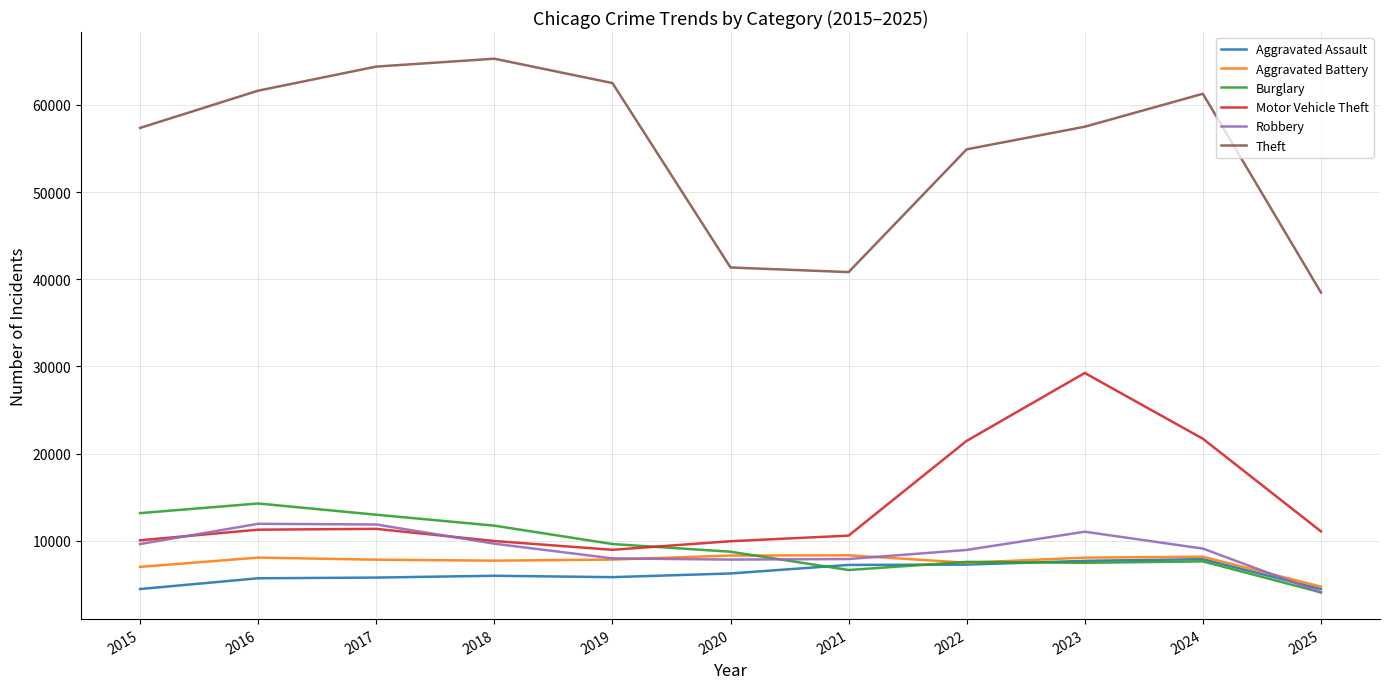

Does the chart display data point markers on the line(s)?

No